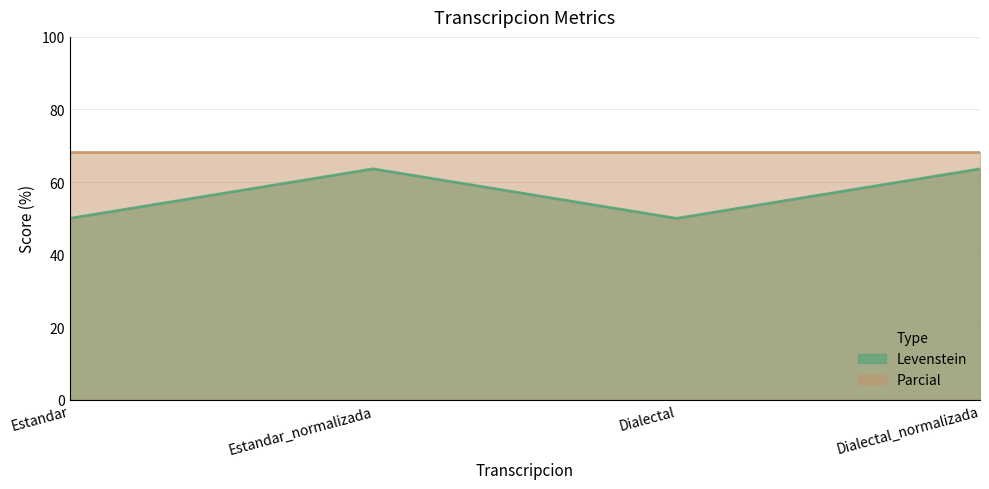

What is the average value of the Parcial series?

68.4